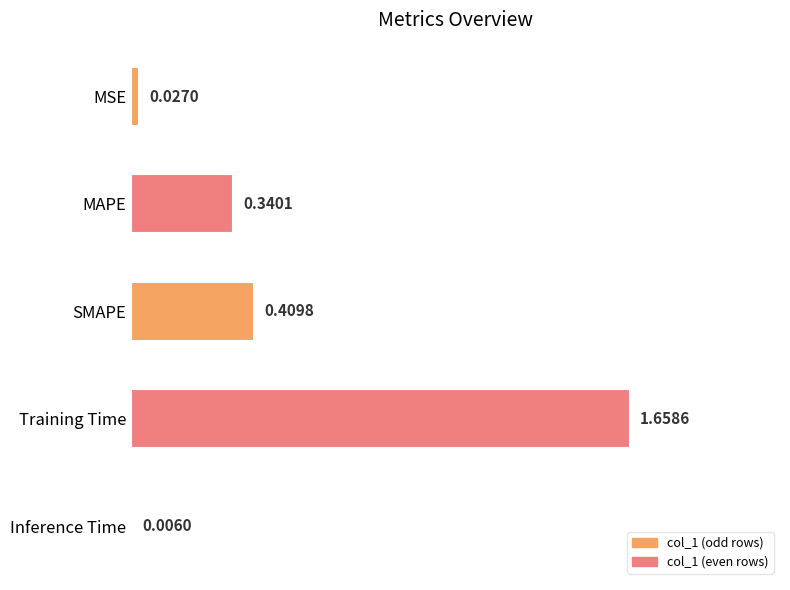

Which label corresponds to the largest value in the chart?

Training Time